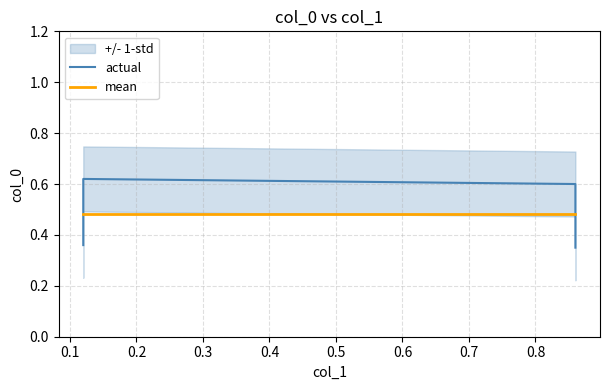

List the series in order of their overall mean, lowest first.

actual, mean